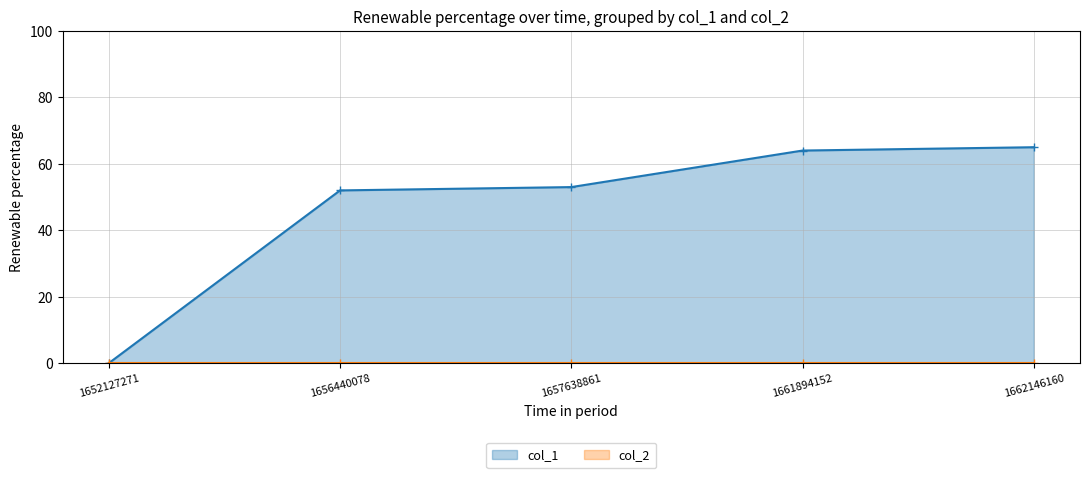

How many values are above zero?

4